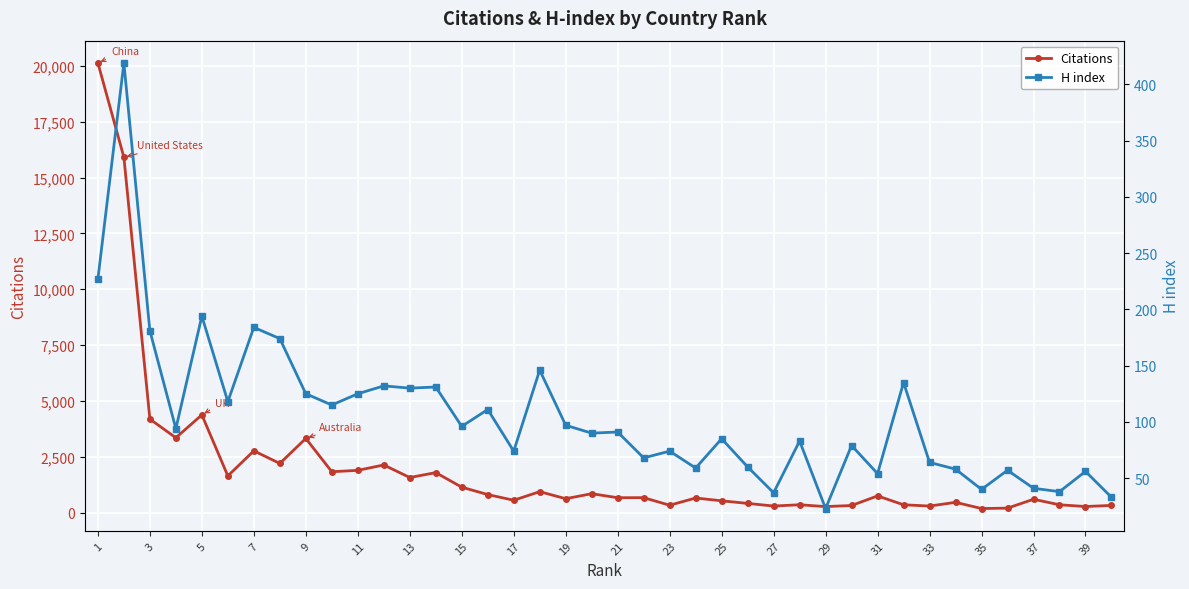

True or false: Citations has more than 2 interior local peaks.

True